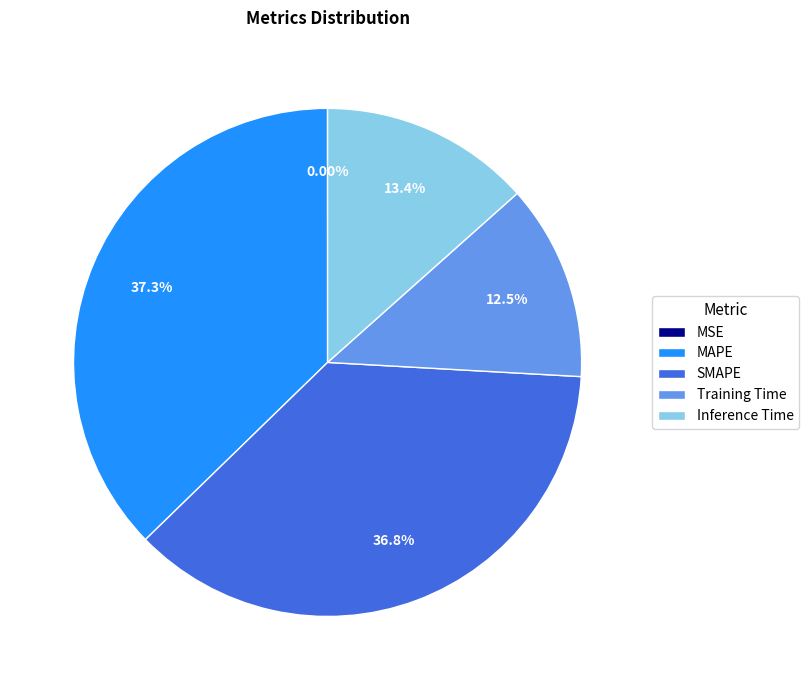

What percentage is NOT represented by Inference Time?

86.6%